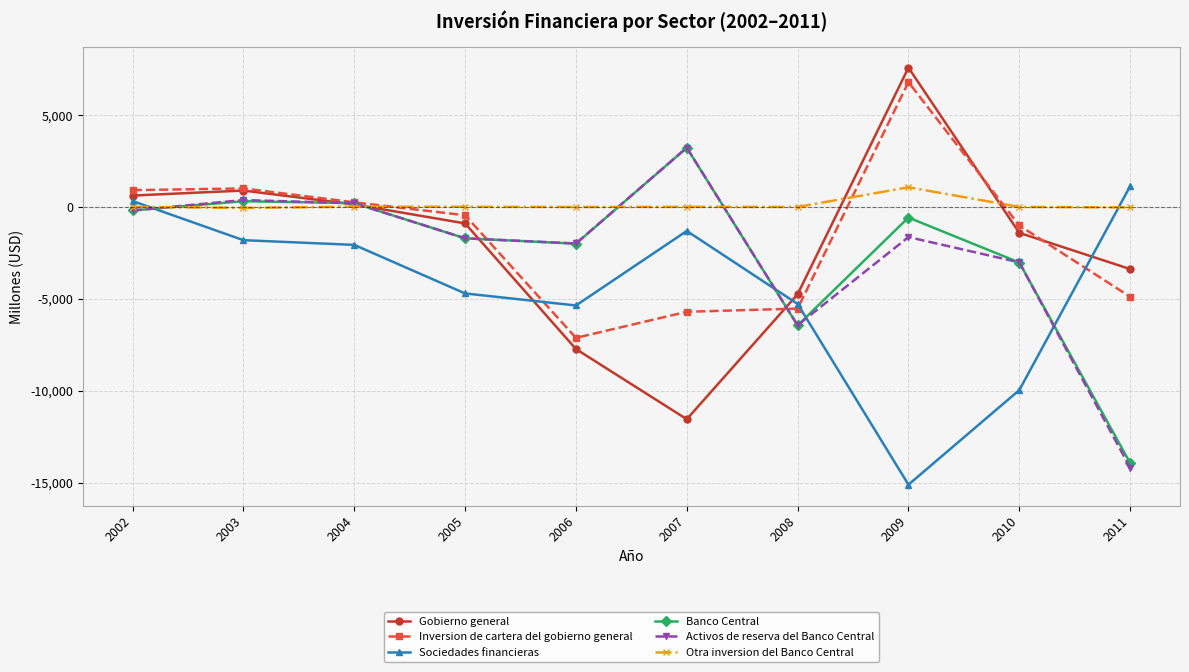

The value of Activos de reserva del Banco Central at 2009 is -1648. True or false?

True